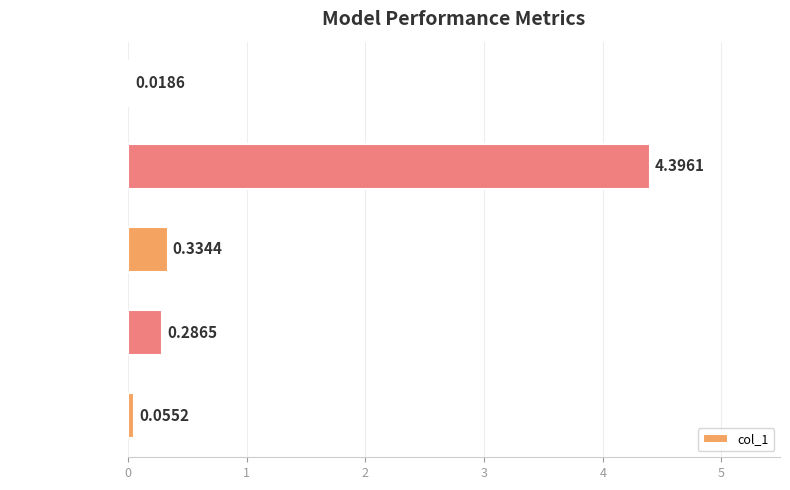

What is the difference between the maximum and minimum values?

4.4